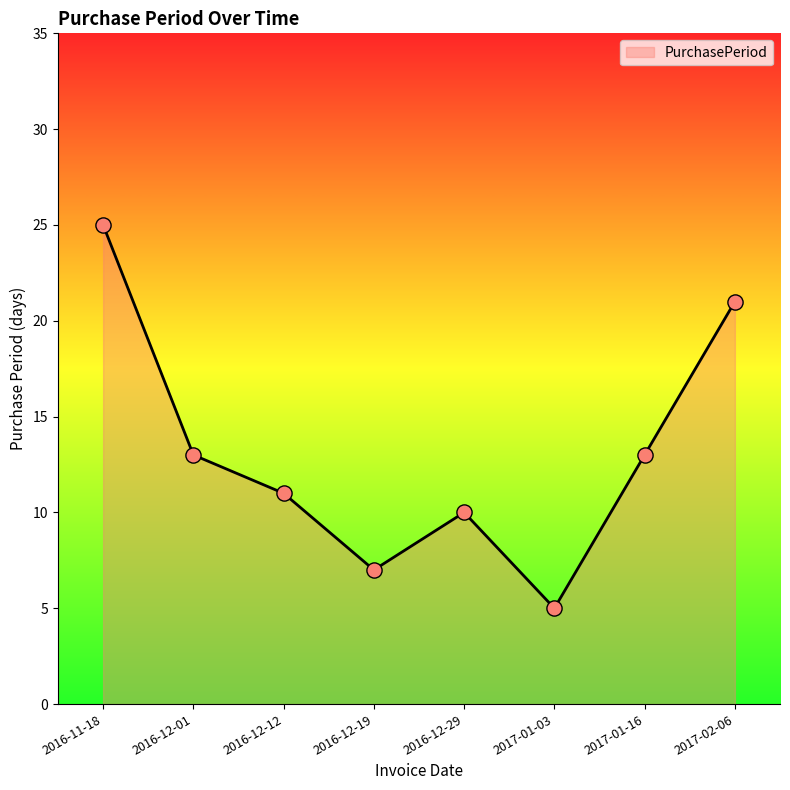

Which has a higher value, 2017-01-16 or 2016-12-12?

2017-01-16